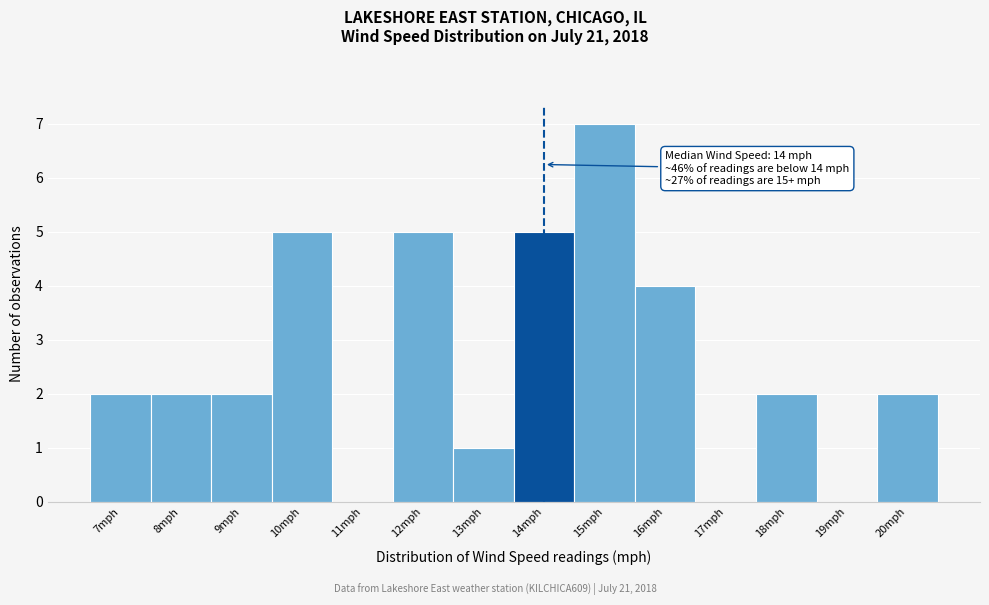

Reading right to left, list all the values displayed in this chart.

20mph=2	19mph=0	18mph=2	17mph=0	16mph=4	15mph=7	14mph=5	13mph=1	12mph=5	11mph=0	10mph=5	9mph=2	8mph=2	7mph=2